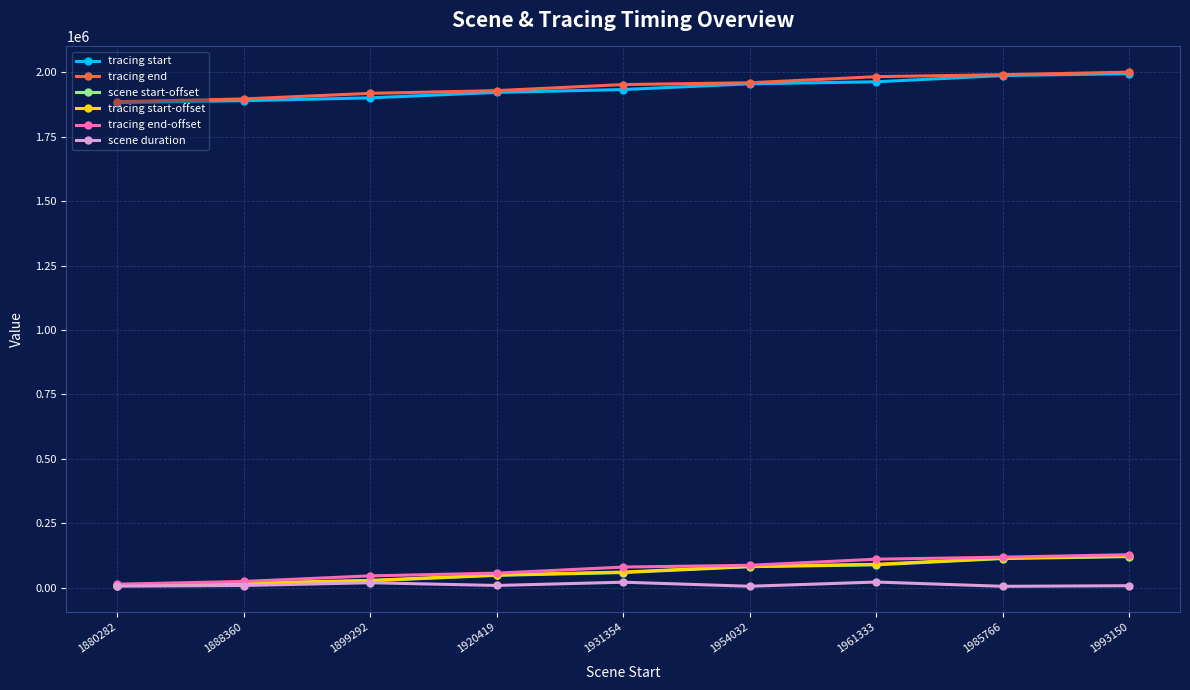

At how many categories does at least one series exceed 1387264?

9